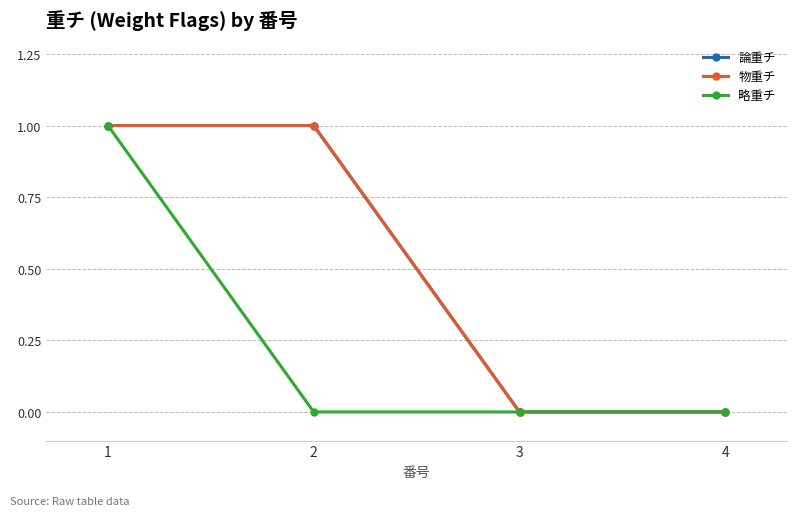

True or false: 略重チ and 物重チ intersect in this chart.

False